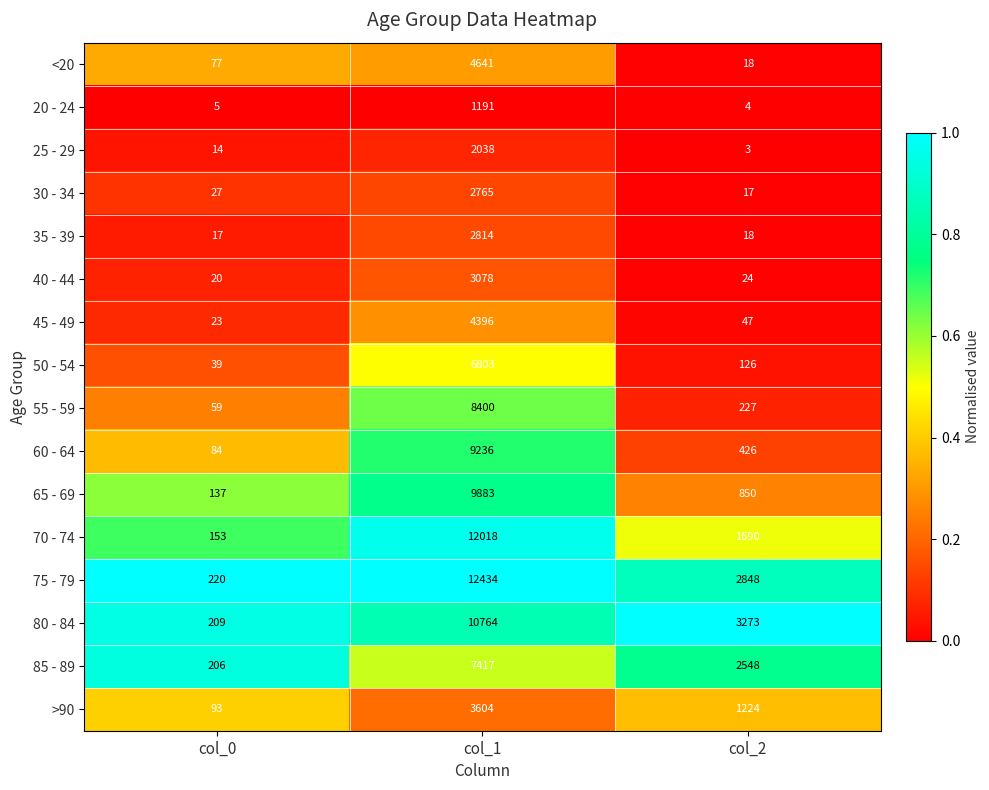

What is the total value across all series at col_1?

101482